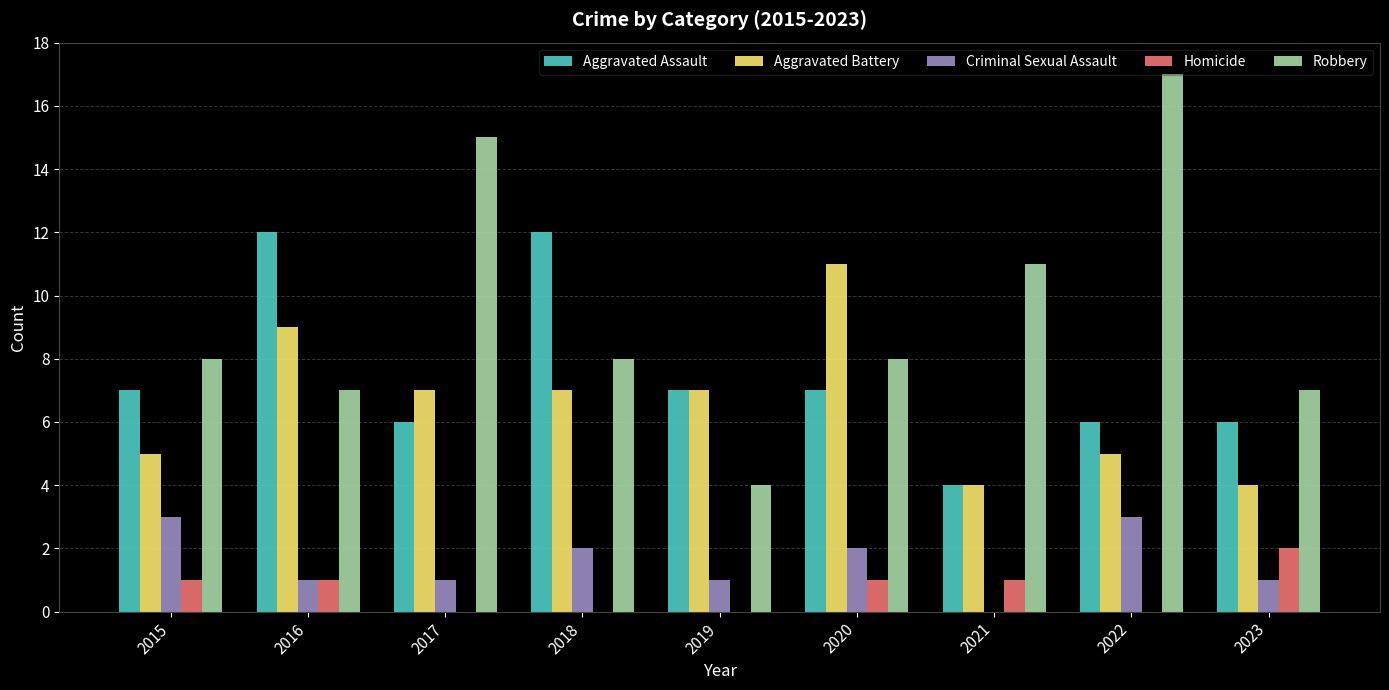

What is the approximate value of Aggravated Battery at 2015?

5